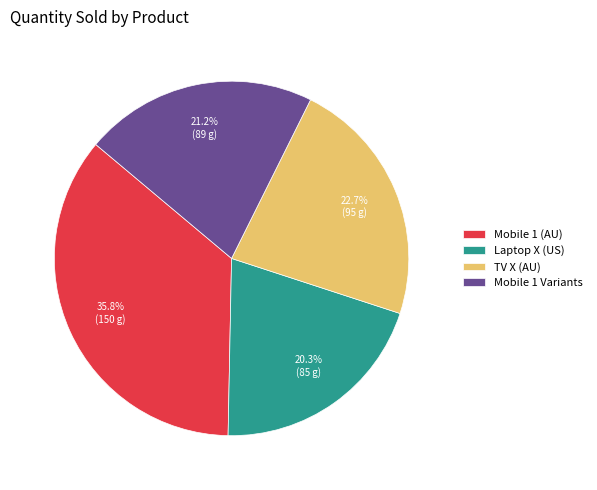

True or false: Mobile 1 (AU) accounts for 36% of the total.

True